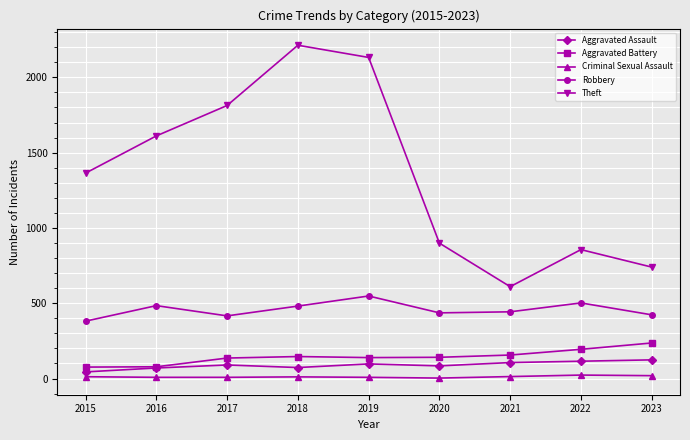

What is the approximate value of Aggravated Assault at 2018, to the nearest 10?

70